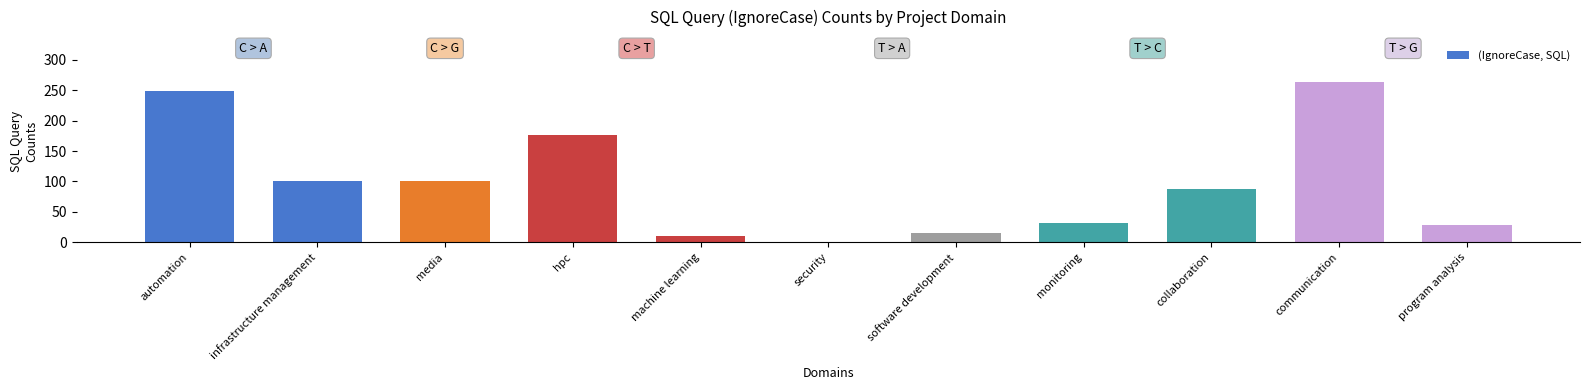

How many data points does each series have?

11